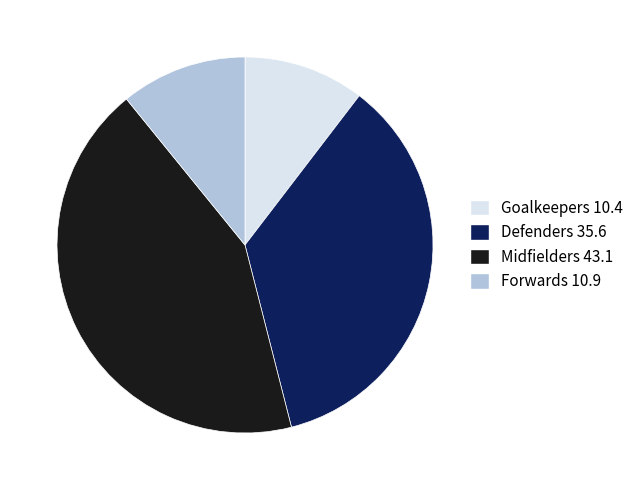

Count the number of slices in the pie.

4